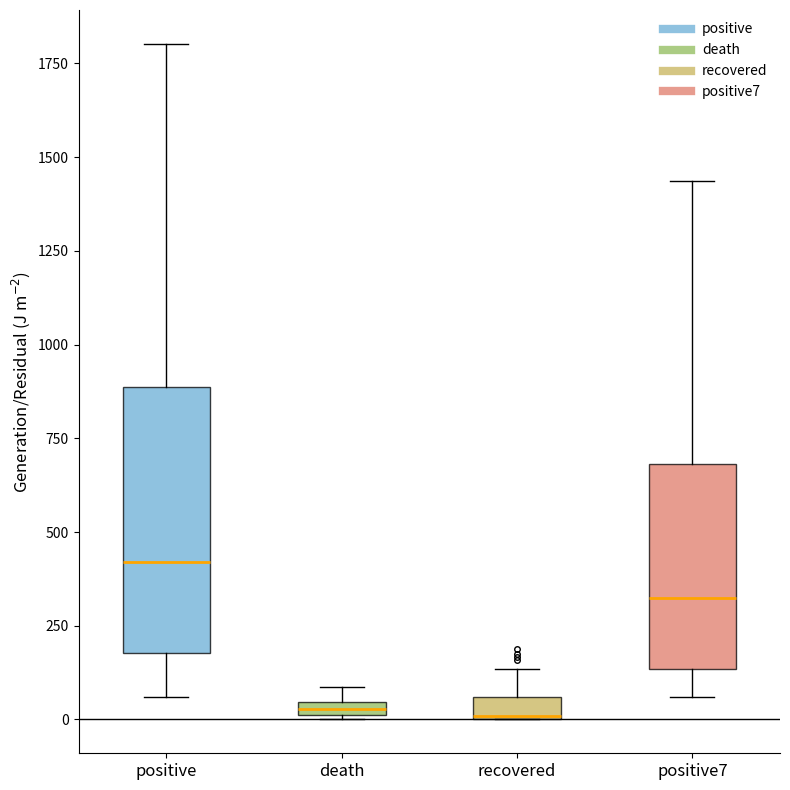

Comparing the boxes themselves (not the whiskers), which one is the tallest?

positive